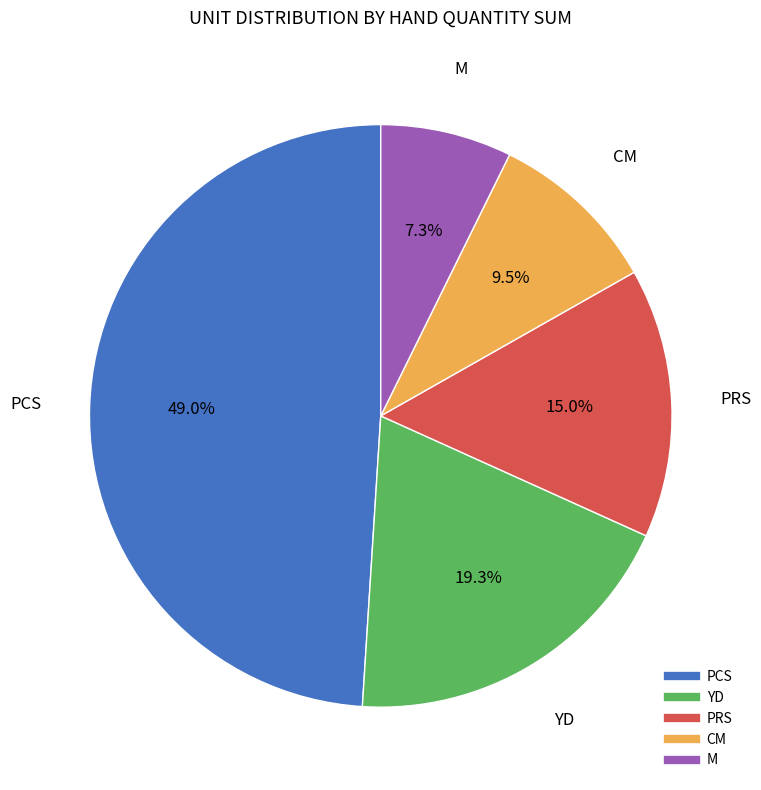

Does any single category account for the majority?

No